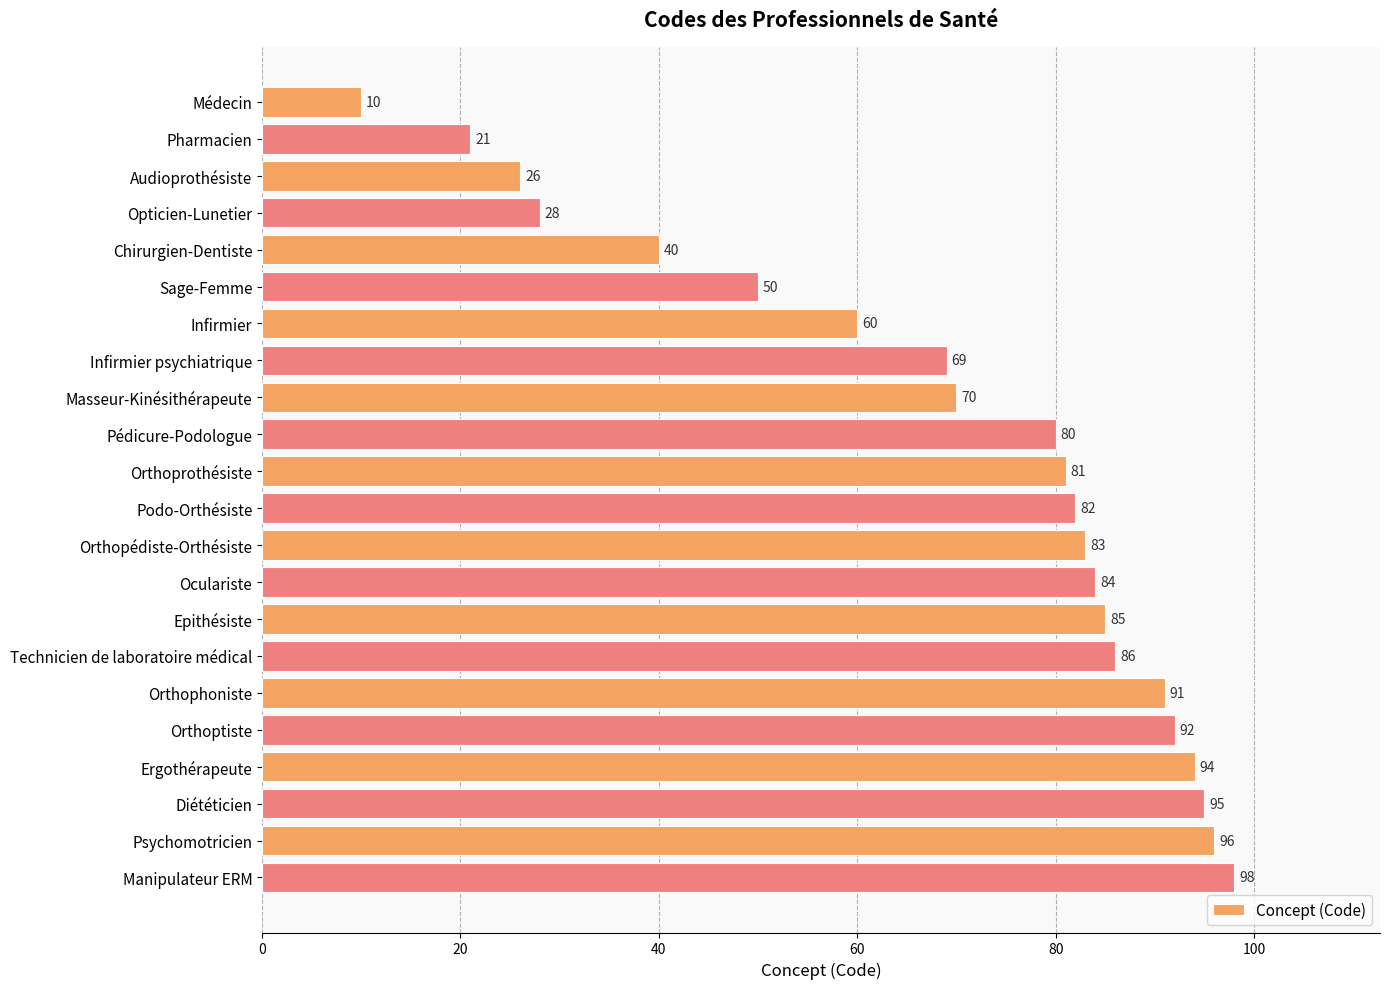

Where is the data nearest to the value 54?

Sage-Femme